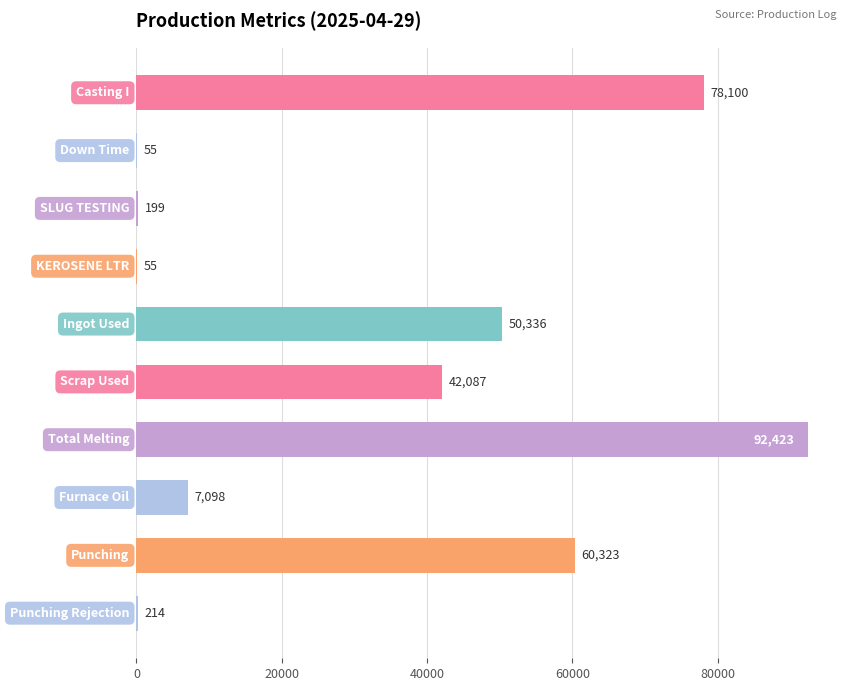

What is the maximum value shown in the chart?

92423